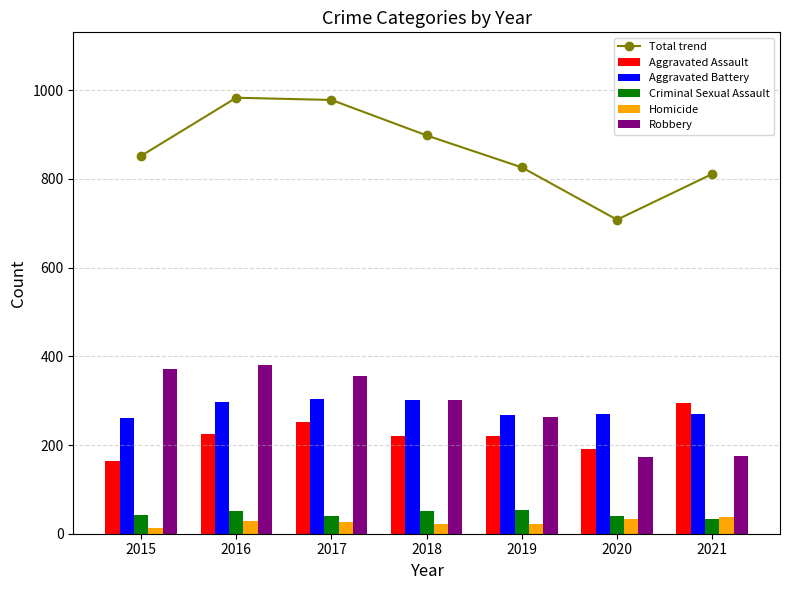

At which label does Homicide first exceed 27?

2016